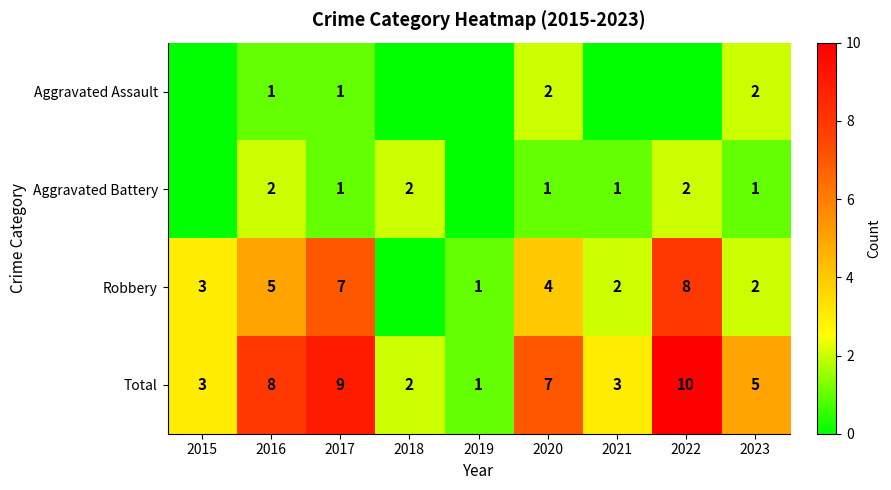

At which label does Total reach its minimum?

2019